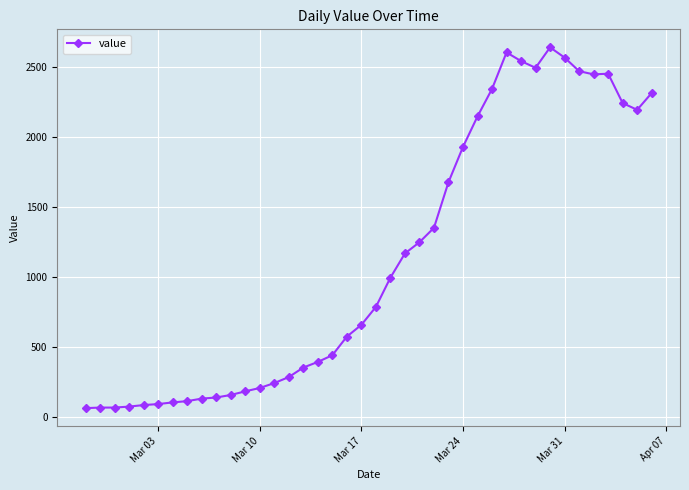

What is the minimum value shown in the chart?

62